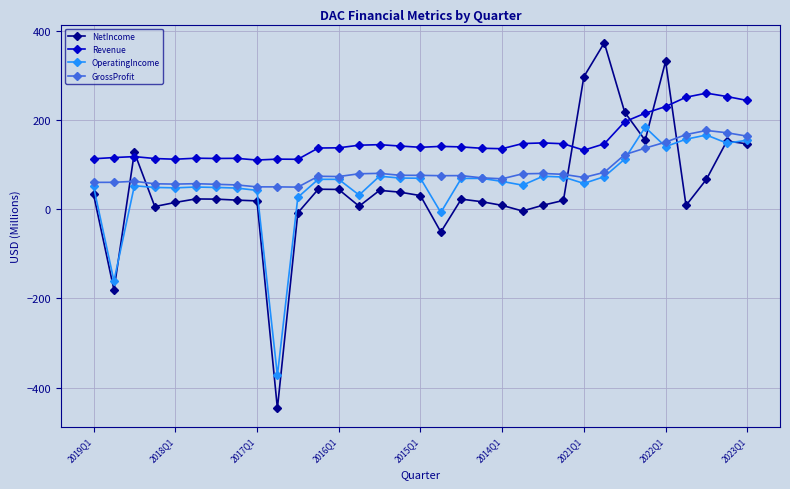

How many data points does each series have?

33